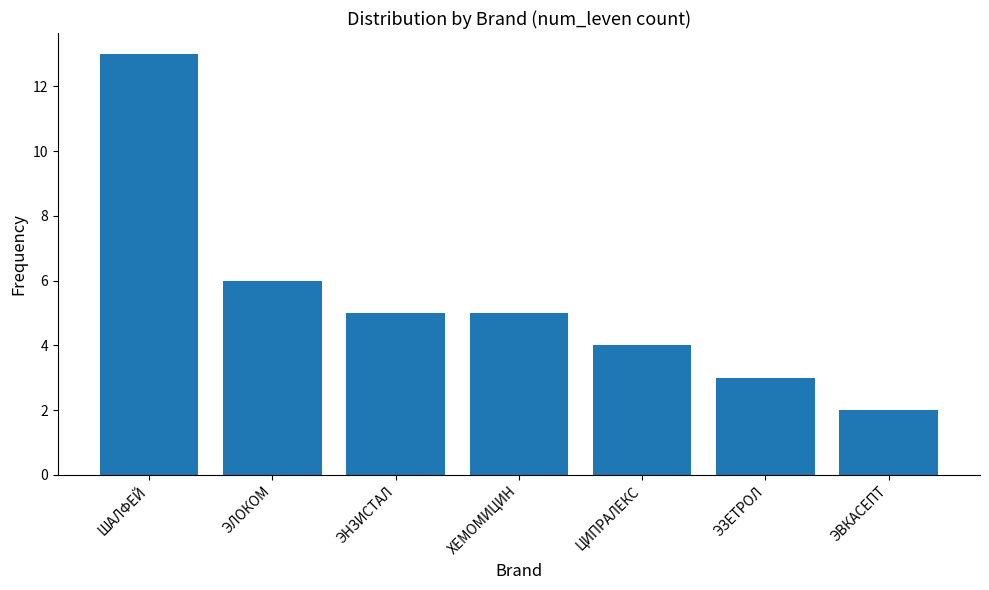

What is the difference between the maximum and second lowest values?

10